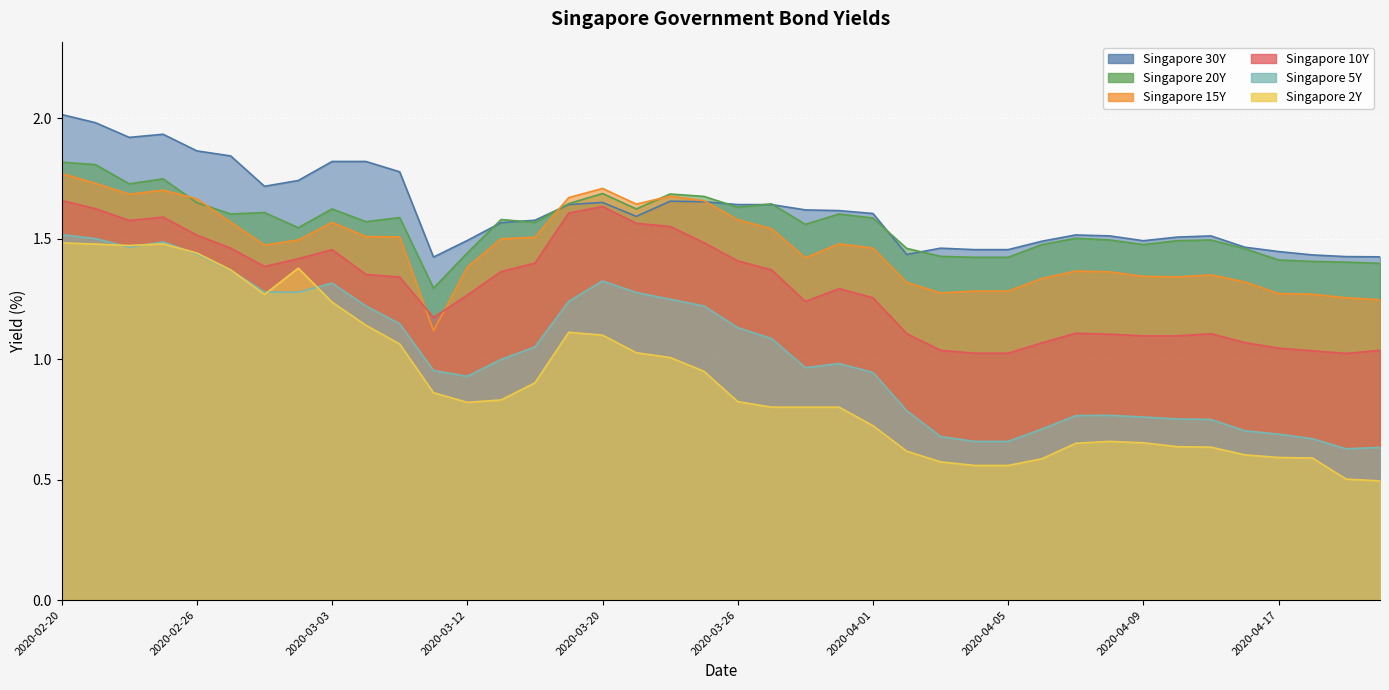

What is the label of the 27th point from the right?

2020-03-16